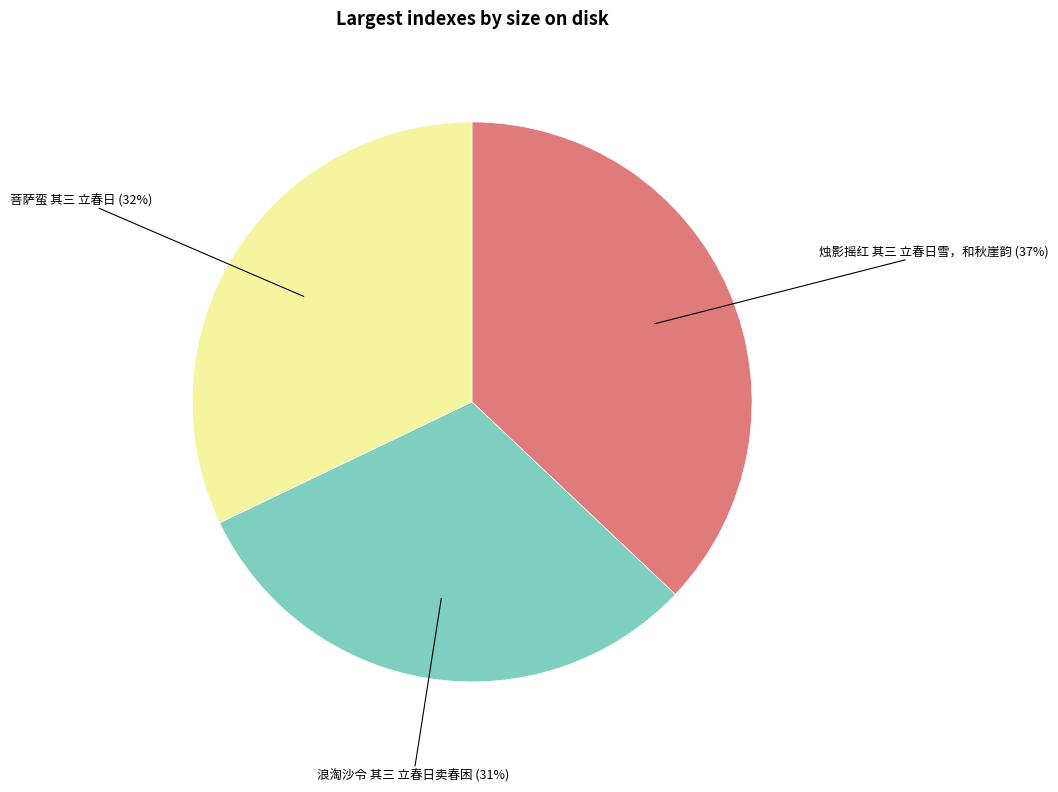

To the nearest percent, what is the difference between the largest and smallest slice percentages?

6%